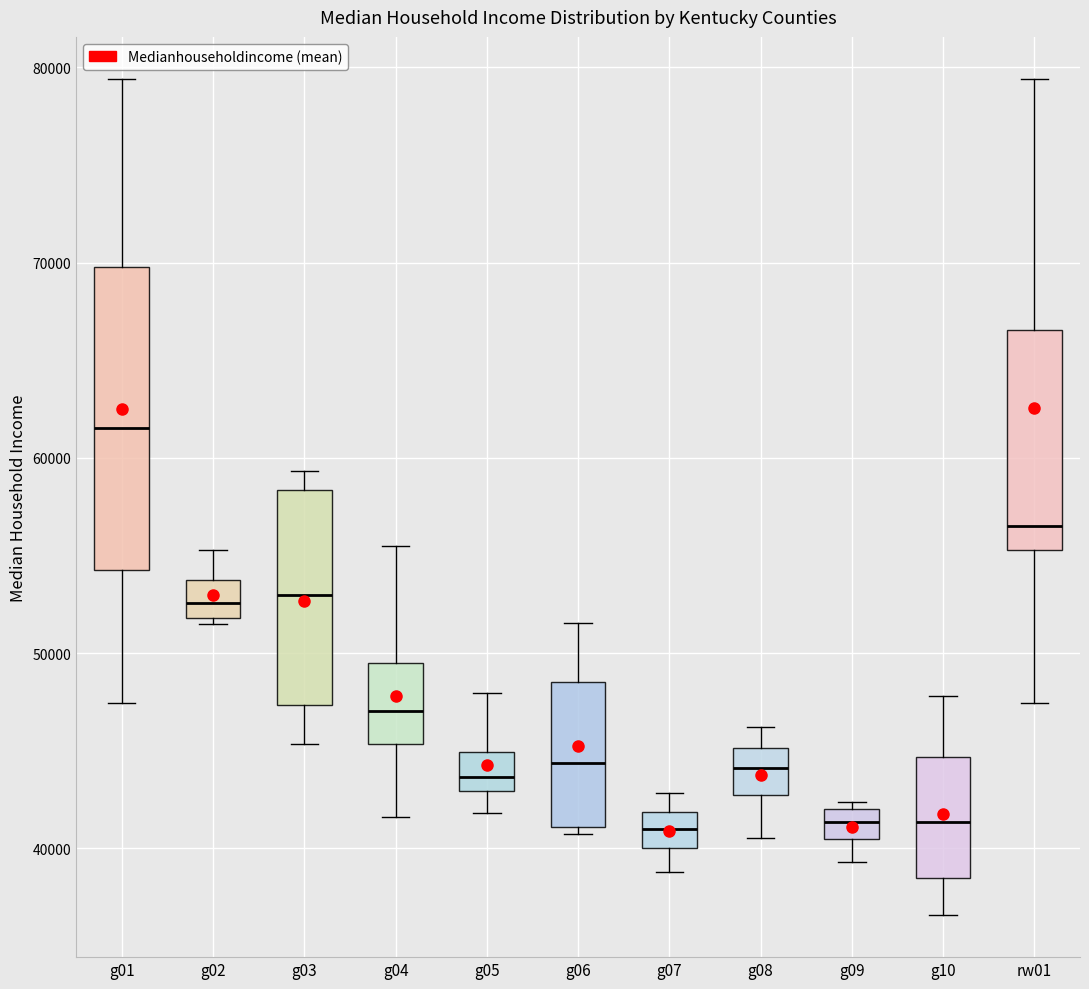

Which box has the highest median line?

g01